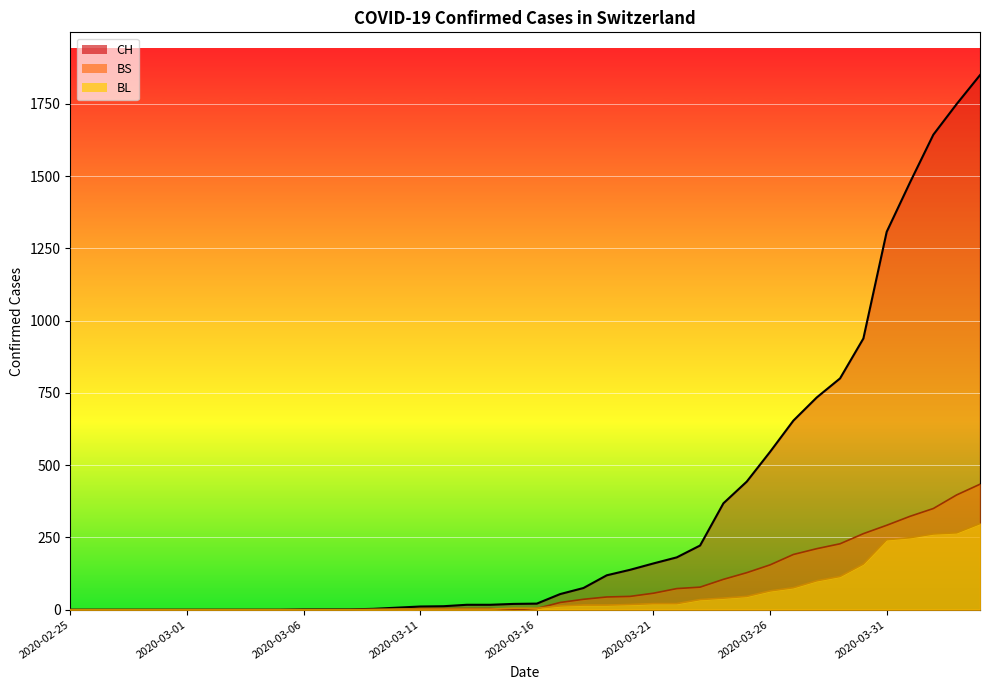

True or false: BL has a value of 262 at 2020-04-02.

True